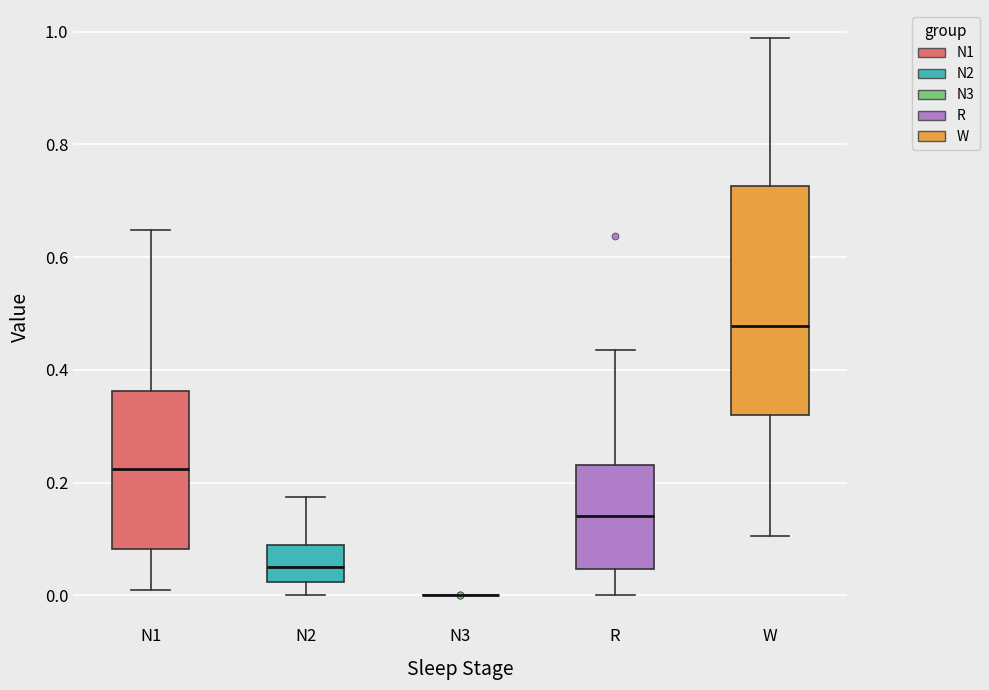

Reading left to right, transcribe this box plot: for each box, give where its median line is, the range the box spans, and where its two whiskers end, as read against the y-axis. The values are not printed on the chart, so give them approximately, as read against the axis.

N1: median 0.22, box 0.08 to 0.36, whiskers 0.02 to 0.64
N2: median 0.06, box 0.02 to 0.08, whiskers 0.00 to 0.18
N3: box collapsed to a line at 0.00, whiskers 0.00 to 0.00
R: median 0.14, box 0.04 to 0.24, whiskers 0.00 to 0.44
W: median 0.48, box 0.32 to 0.72, whiskers 0.10 to 0.98